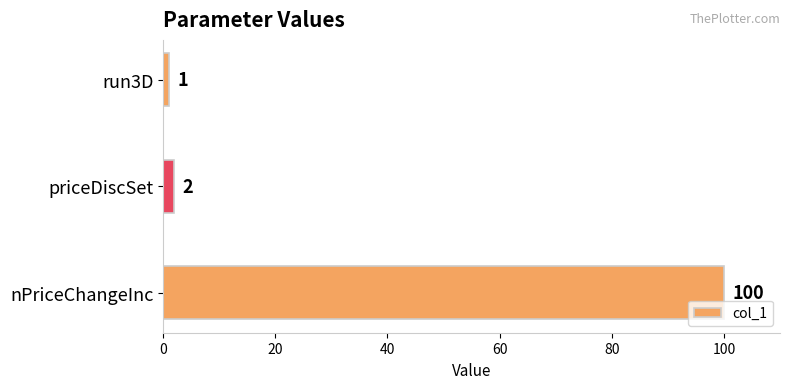

Rank the categories by value from highest to lowest.

nPriceChangeInc, priceDiscSet, run3D